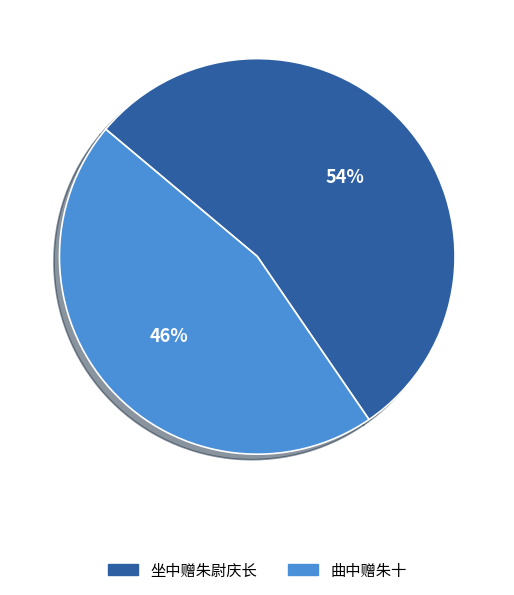

To the nearest percent, what is the average slice percentage?

50%